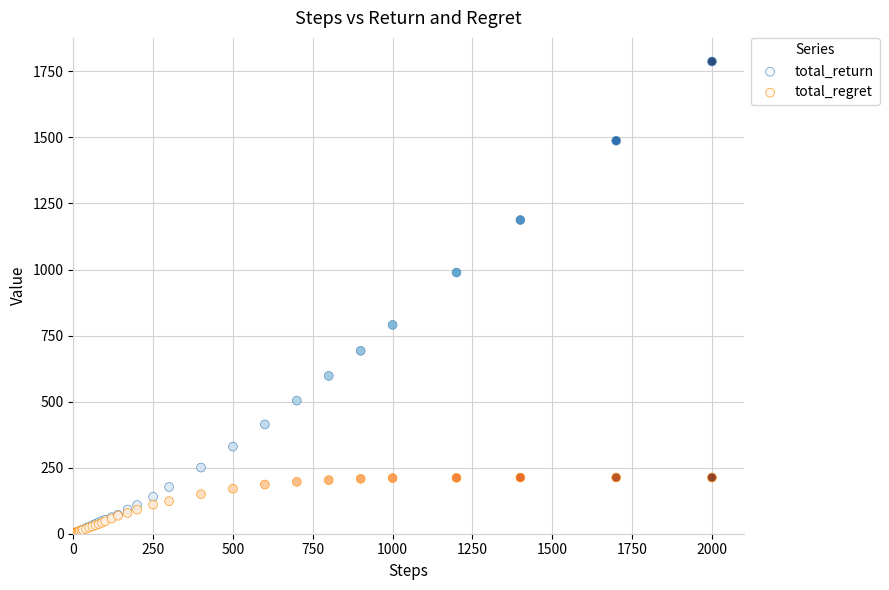

Which series has the largest Y range (max minus min)?

total_return